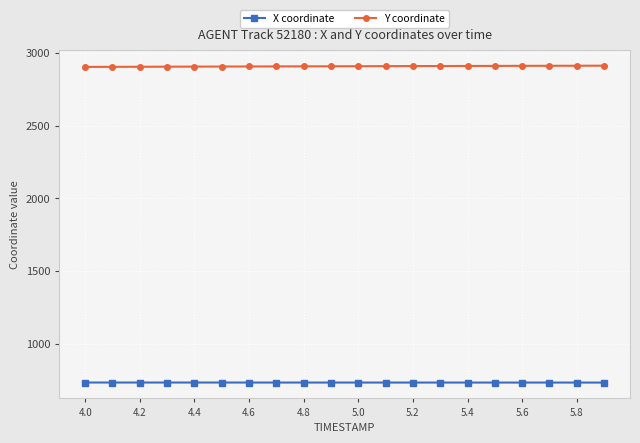

At how many categories does at least one series exceed 1804?

20